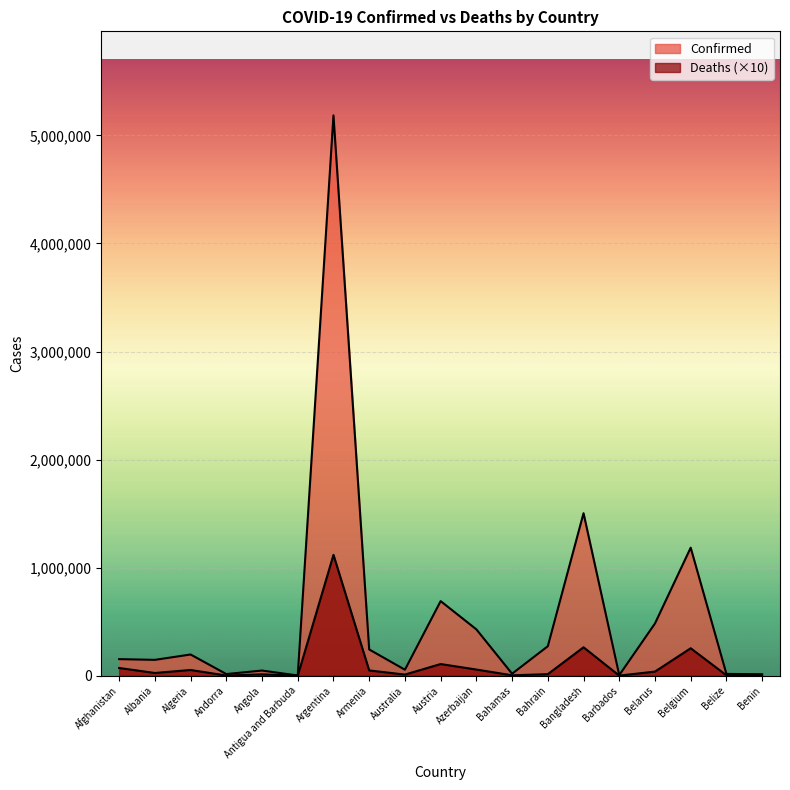

Rank the categories by Deaths value from highest to lowest.

Argentina, Bangladesh, Belgium, Austria, Afghanistan, Azerbaijan, Algeria, Armenia, Belarus, Albania, Bahrain, Angola, Australia, Belize, Bahamas, Andorra, Benin, Barbados, Antigua and Barbuda